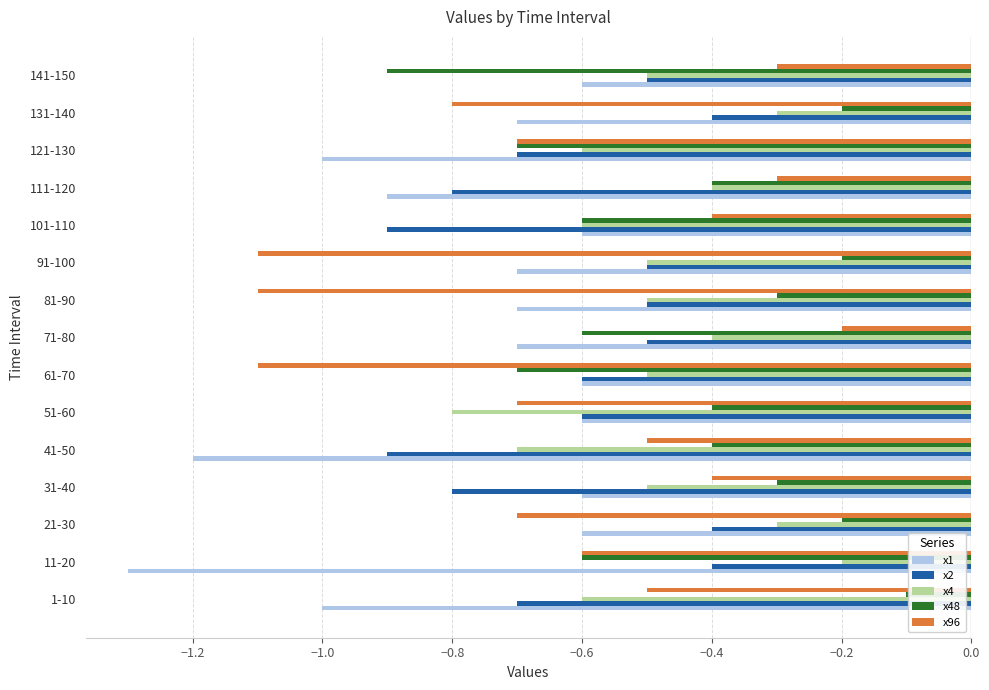

What is the difference between the maximum and minimum values in the x48 series?

0.8